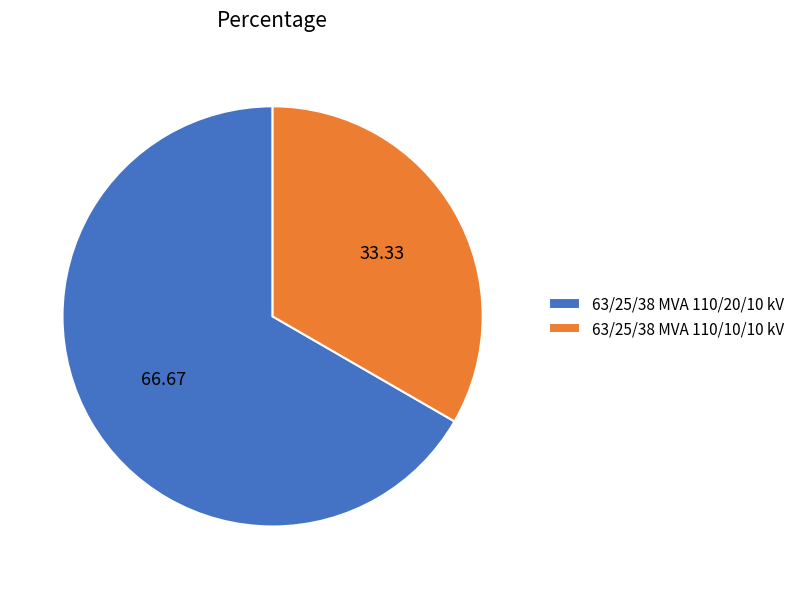

Is the sum of 63/25/38 MVA 110/10/10 kV and 63/25/38 MVA 110/20/10 kV greater than half?

Yes